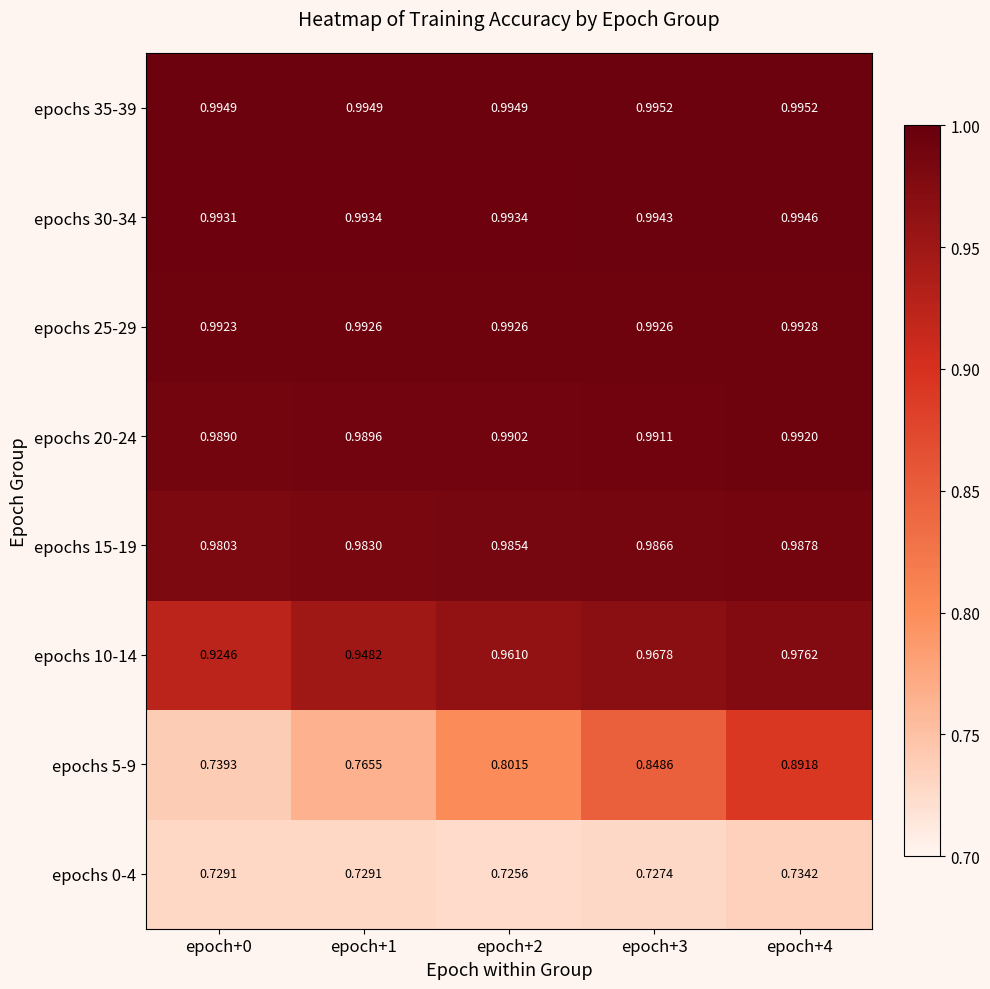

Is the value of epochs 5-9 at epoch+2 greater than the value of epochs 10-14 at epoch+0?

No